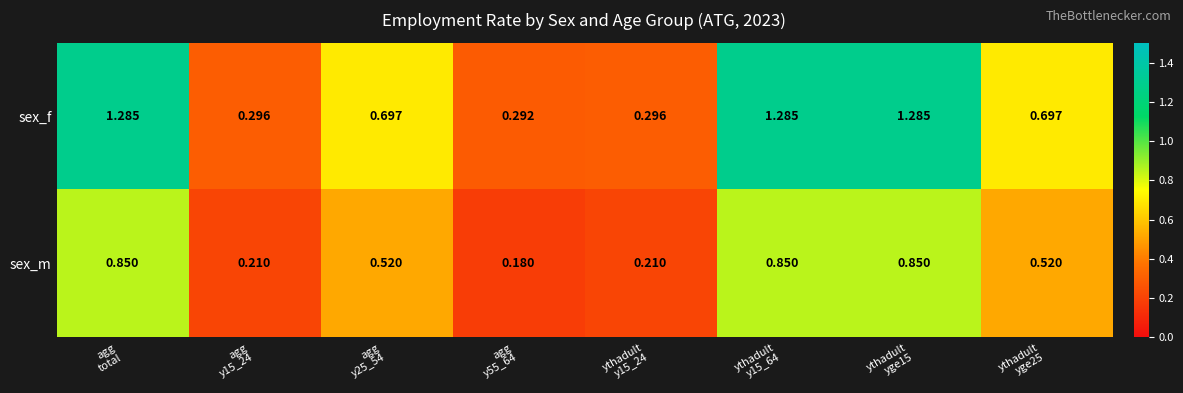

List the series in order of their overall mean, highest first.

sex_f, sex_m